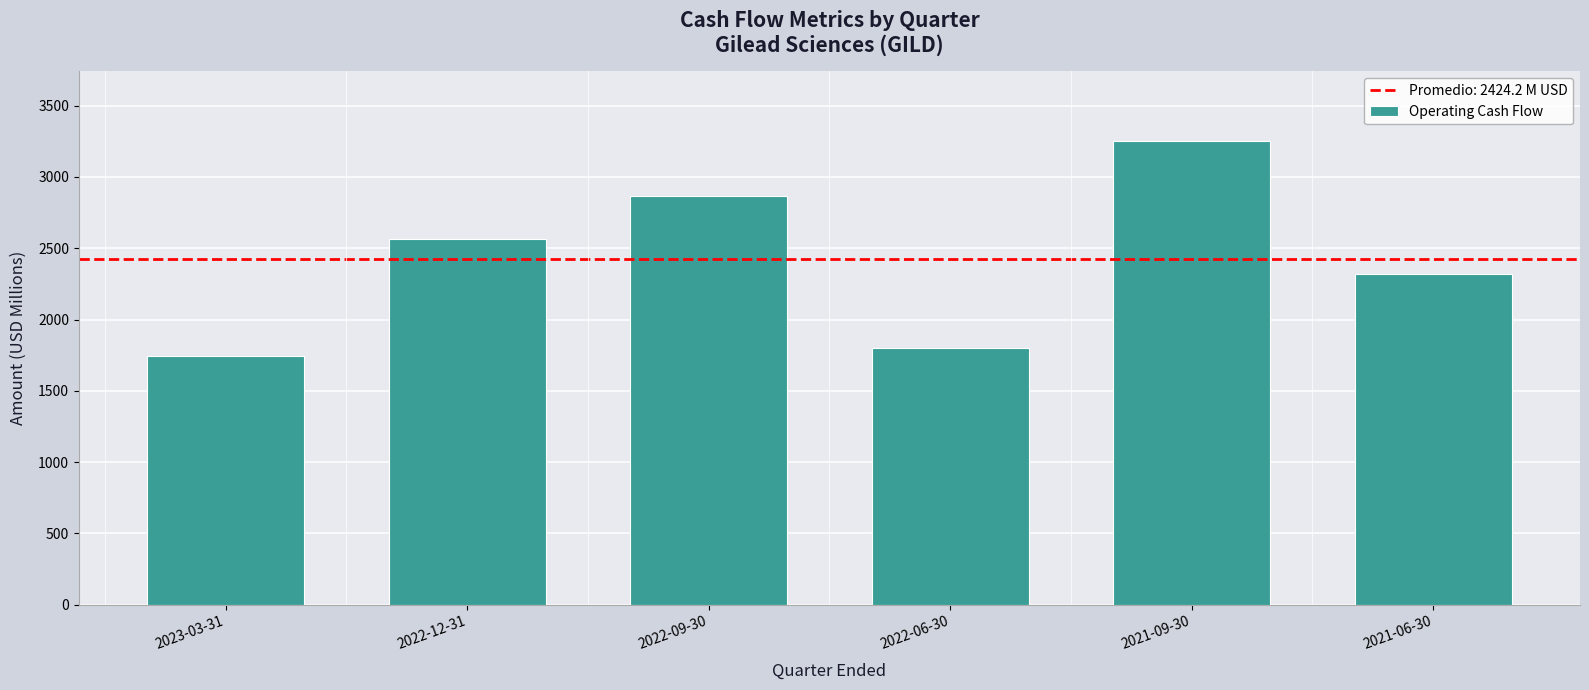

Reading left to right, extract all data points from this chart.

2023-03-31=1744	2022-12-31=2567	2022-09-30=2863	2022-06-30=1802	2021-09-30=3253	2021-06-30=2316